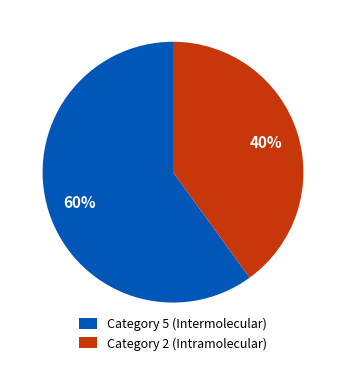

To the nearest percent, what is the average slice percentage?

50%